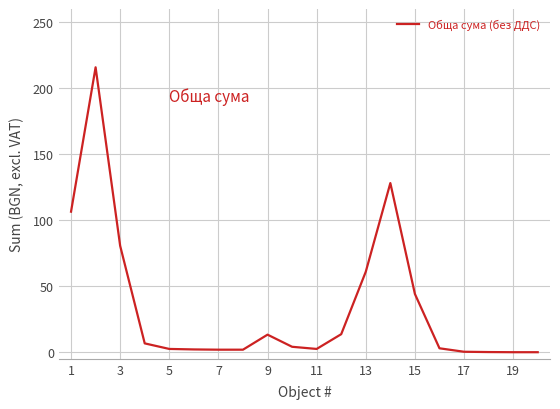

What is the maximum value shown in the chart?

215.8